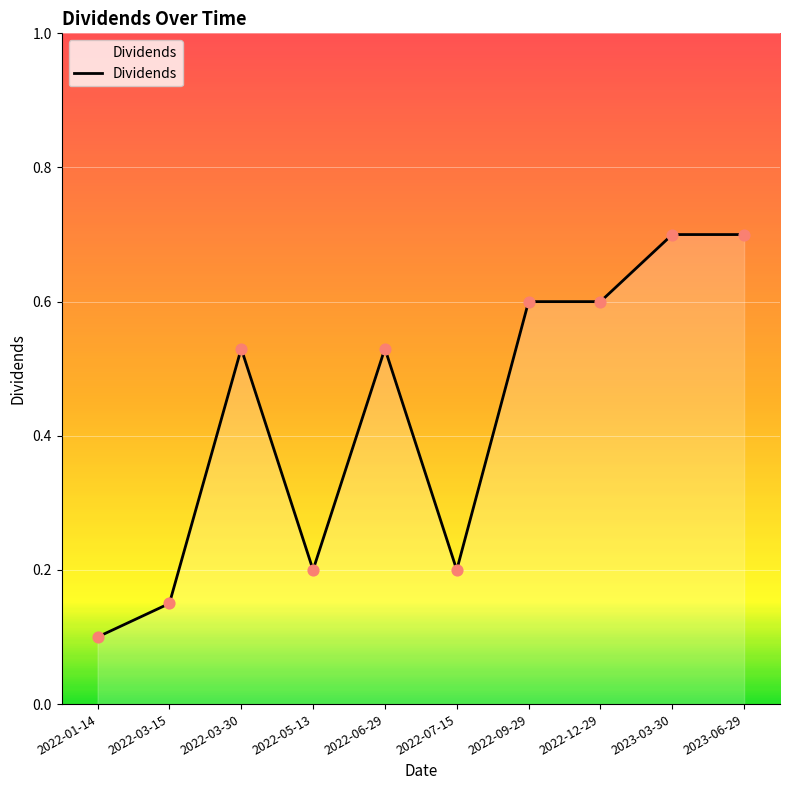

What is the change in value from 2022-09-29 to 2023-06-29?

+0.1